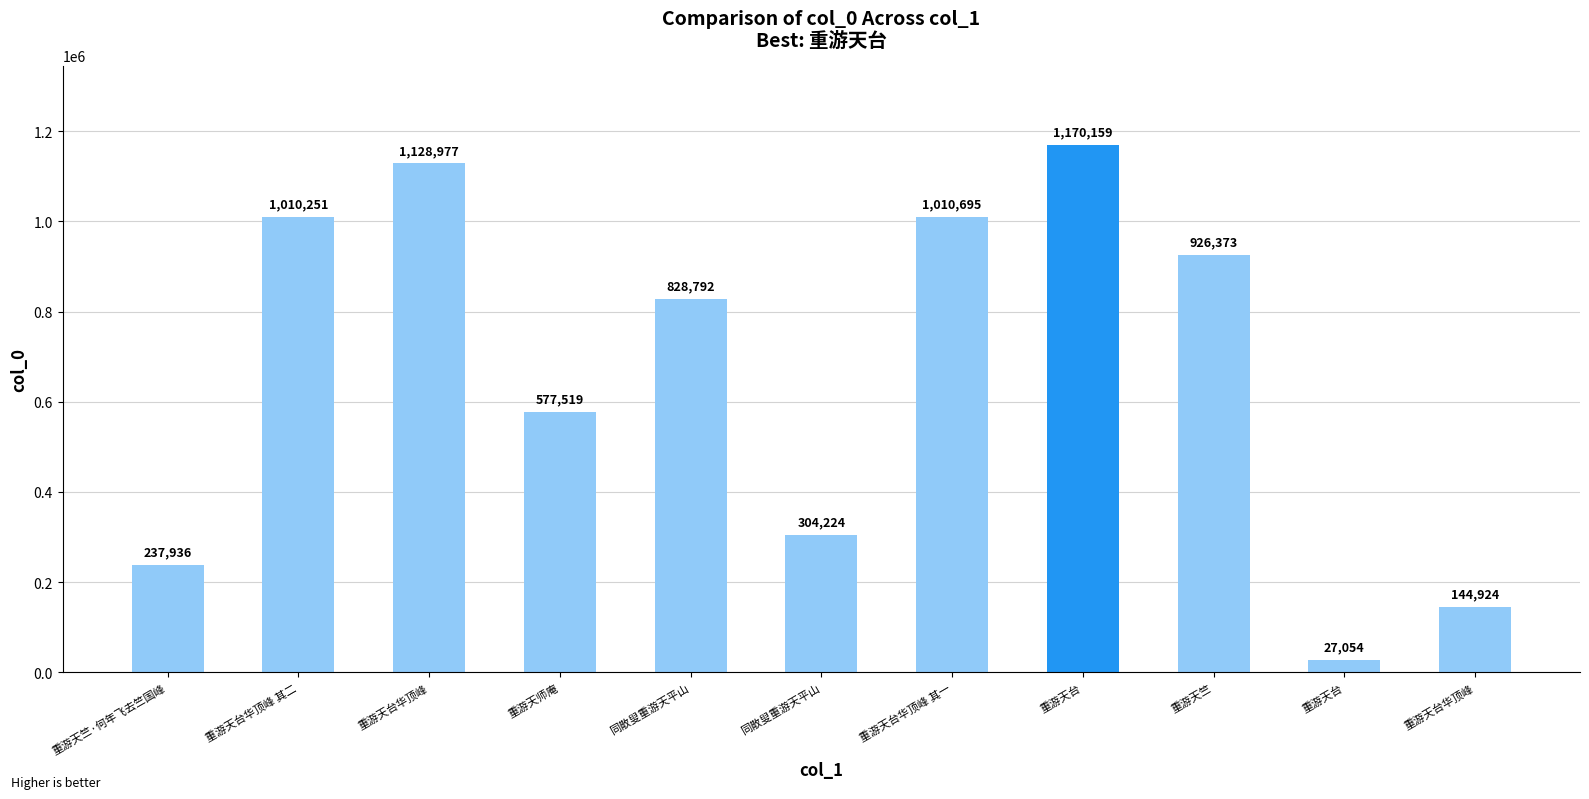

Read the value at 同散叟重游天平山, to the nearest 100.

828800